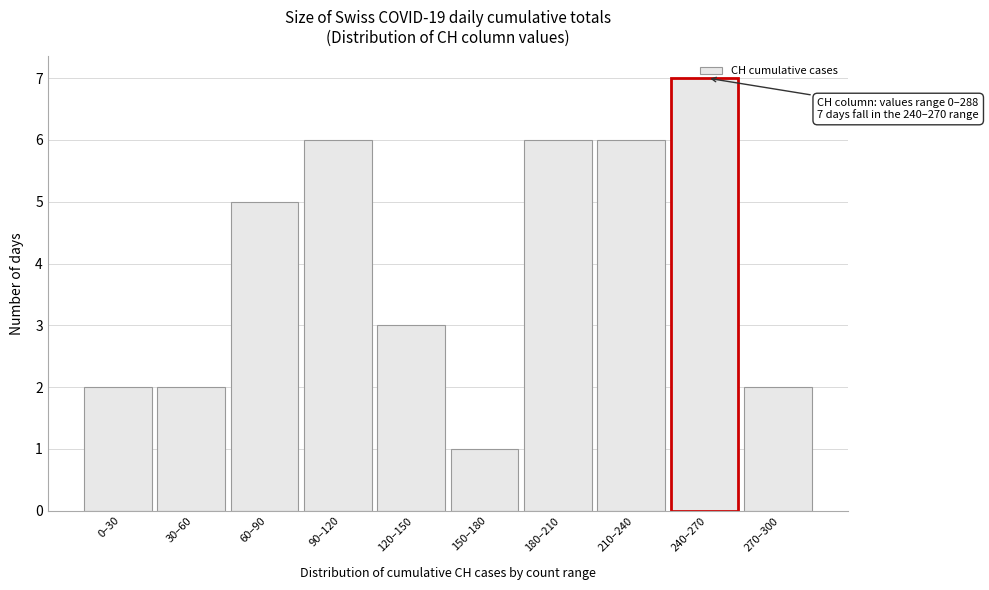

The value at 270–300 is 3. True or false?

False